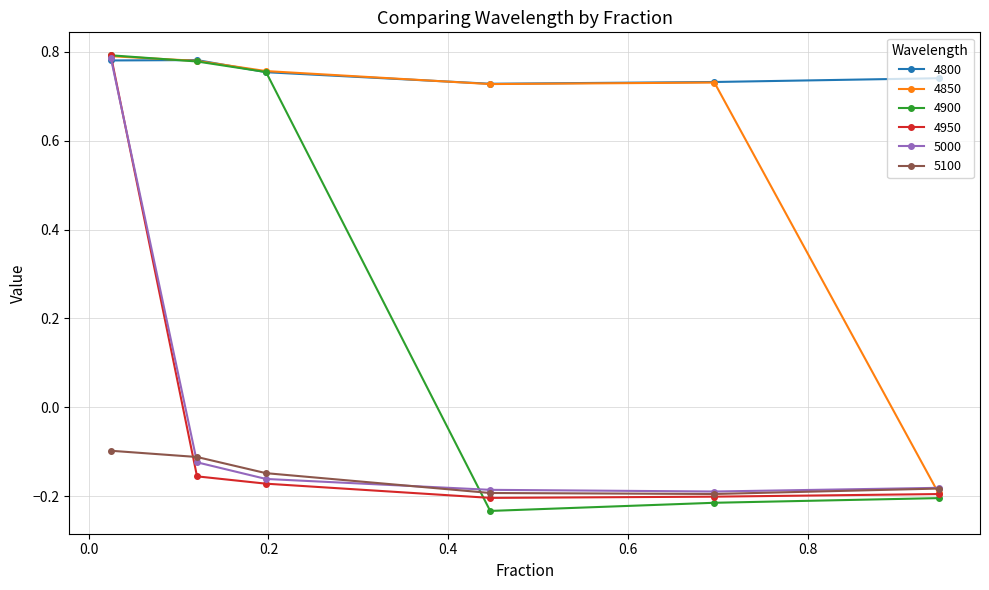

Which series has the largest total across all categories?

4800